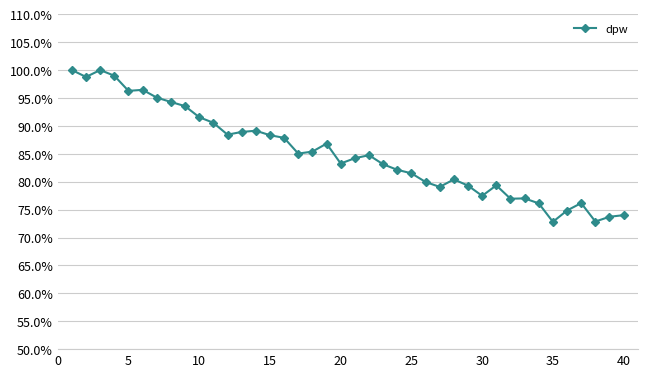

Does the chart have visible grid lines?

Yes